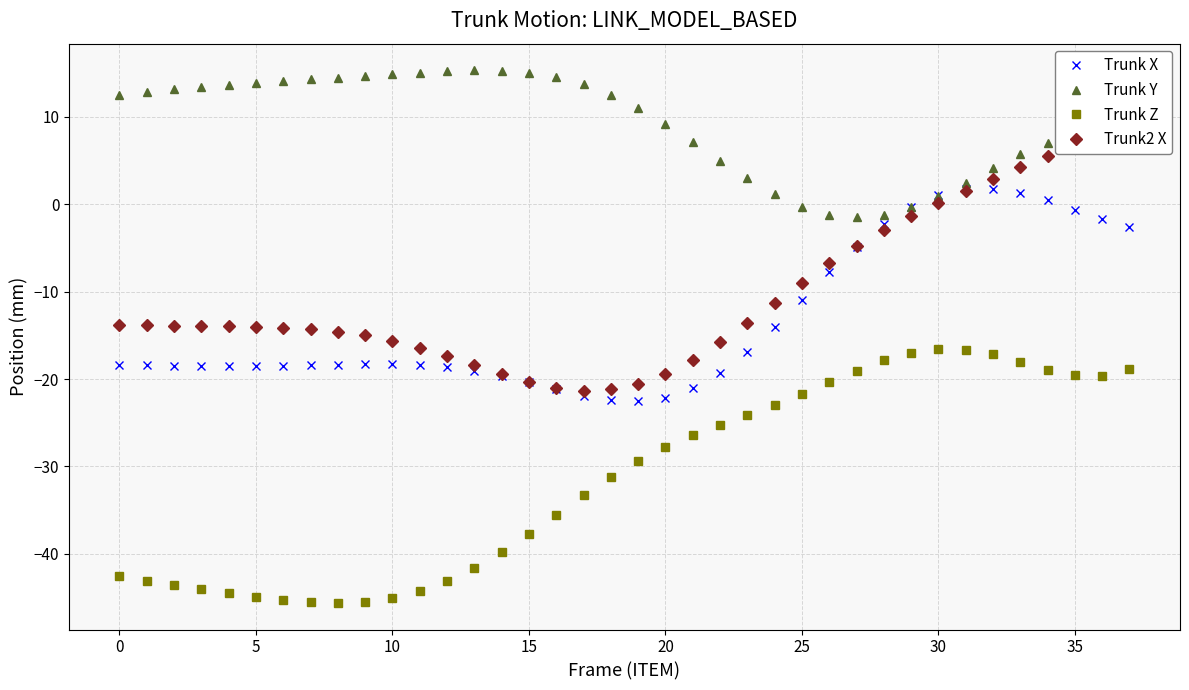

Reading right to left, transcribe all the data shown in this chart.

Trunk X: -2.6	-1.7	-0.6	0.4	1.3	1.8	1.7	1.1	-0.3	-2.3	-4.8	-7.8	-11.0	-14.1	-16.9	-19.3	-21.1	-22.1	-22.6	-22.4	-21.9	-21.2	-20.4	-19.6	-19.0	-18.6	-18.4	-18.3	-18.3	-18.3	-18.4	-18.5	-18.5	-18.5	-18.5	-18.5	-18.4	-18.4
Trunk Y: 8.9	8.7	8.1	7.1	5.7	4.1	2.5	0.9	-0.4	-1.2	-1.5	-1.2	-0.3	1.1	3.0	5.0	7.1	9.2	11.0	12.6	13.7	14.6	15.1	15.3	15.3	15.2	15.1	14.9	14.7	14.5	14.3	14.1	13.9	13.7	13.4	13.1	12.8	12.5
Trunk Z: -18.9	-19.7	-19.6	-18.9	-18.0	-17.2	-16.6	-16.6	-17.0	-17.8	-19.0	-20.4	-21.7	-22.9	-24.1	-25.2	-26.4	-27.8	-29.4	-31.3	-33.3	-35.5	-37.7	-39.8	-41.6	-43.1	-44.2	-45.0	-45.5	-45.6	-45.6	-45.3	-45.0	-44.5	-44.1	-43.6	-43.1	-42.6
Trunk2 X: 8.2	7.6	6.7	5.6	4.3	2.9	1.5	0.1	-1.3	-3.0	-4.8	-6.8	-9.0	-11.3	-13.6	-15.8	-17.8	-19.4	-20.5	-21.2	-21.4	-21.1	-20.4	-19.5	-18.4	-17.4	-16.4	-15.6	-15.0	-14.6	-14.3	-14.1	-14.0	-14.0	-13.9	-13.9	-13.9	-13.8